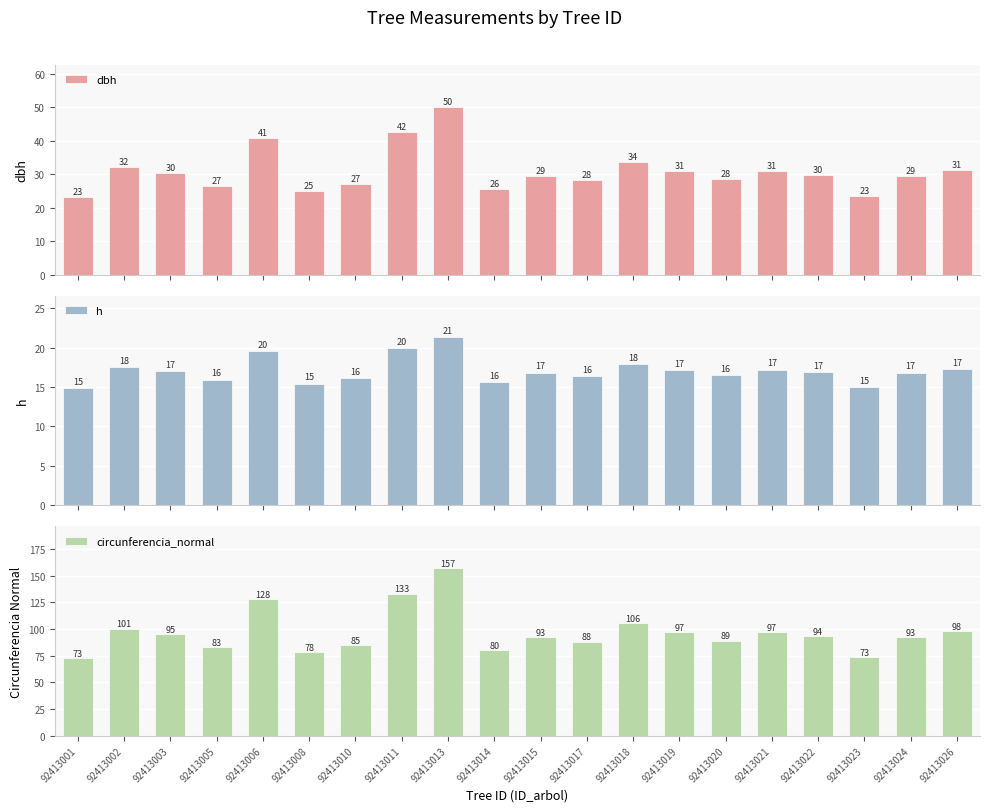

The dbh series shows 12.6 at 92413005. True or false?

False